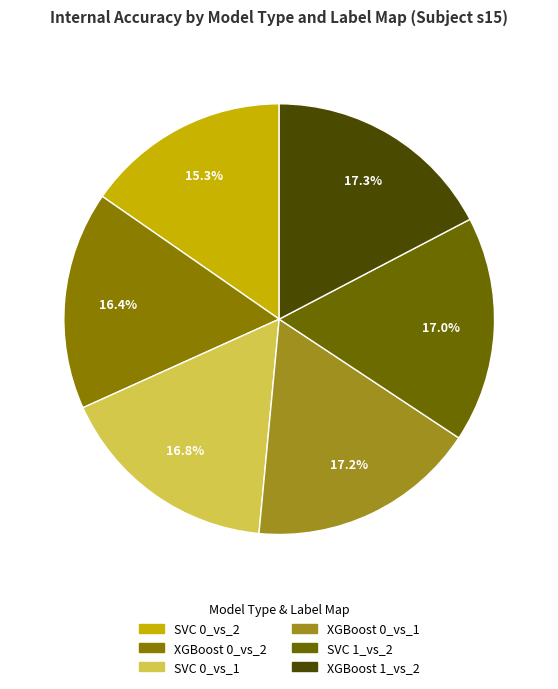

What is the largest slice in the pie chart?

XGBoost 1_vs_2